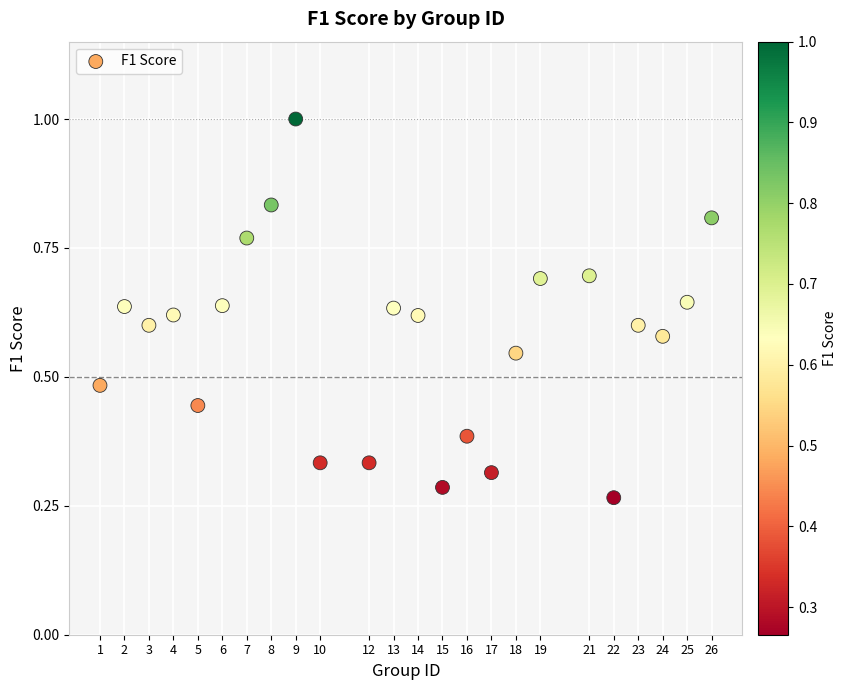

What is the range of Y values (max minus min)?

0.7